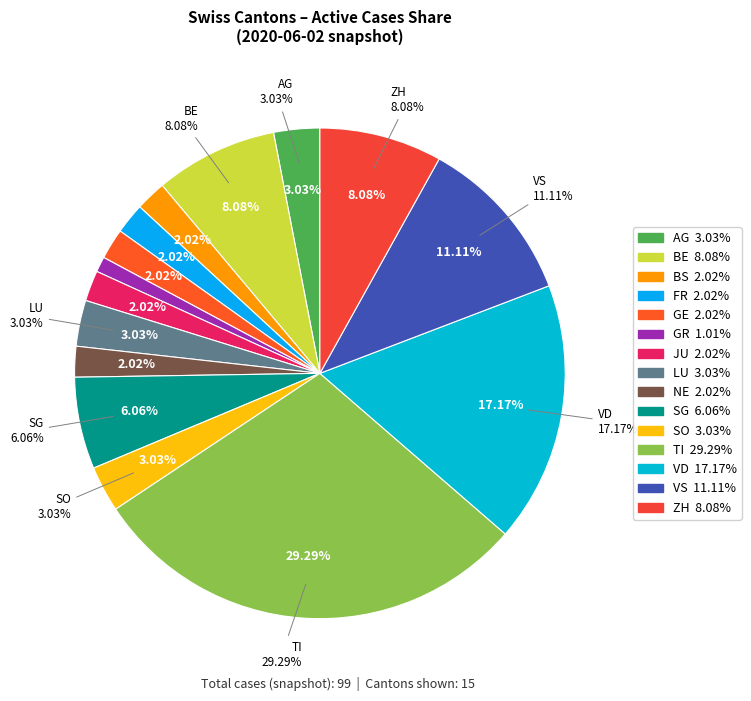

To the nearest percent, what portion does ZH represent?

8%